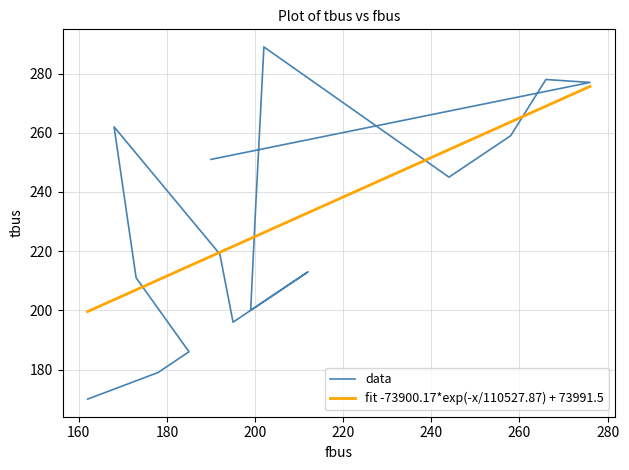

Which category has the lowest value across all series?

162